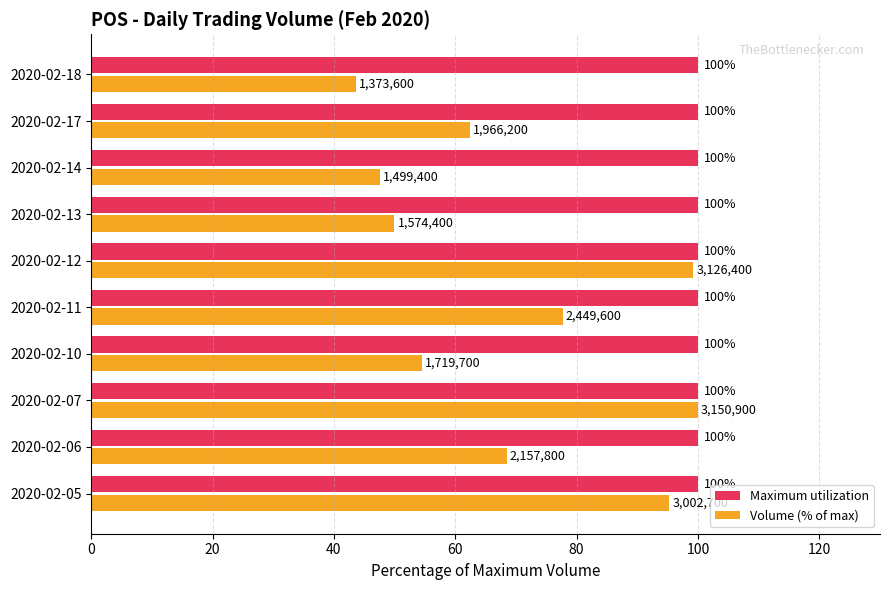

Is it true that Volume (% of max) equals 169.8 at 2020-02-12?

False